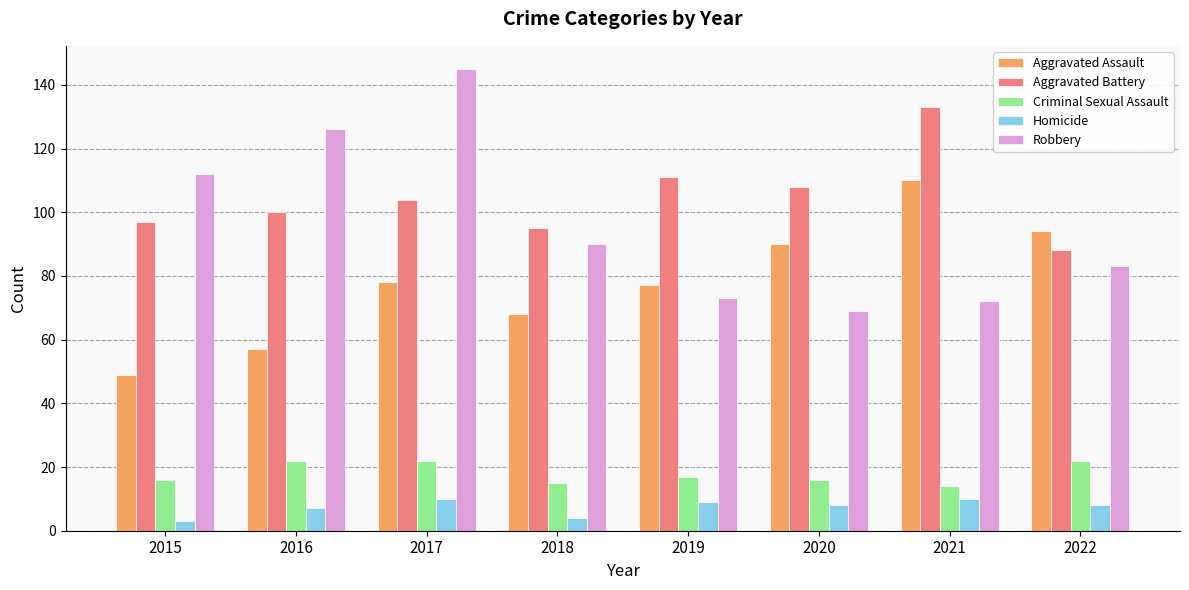

At which category is the sum across all series the highest?

2017